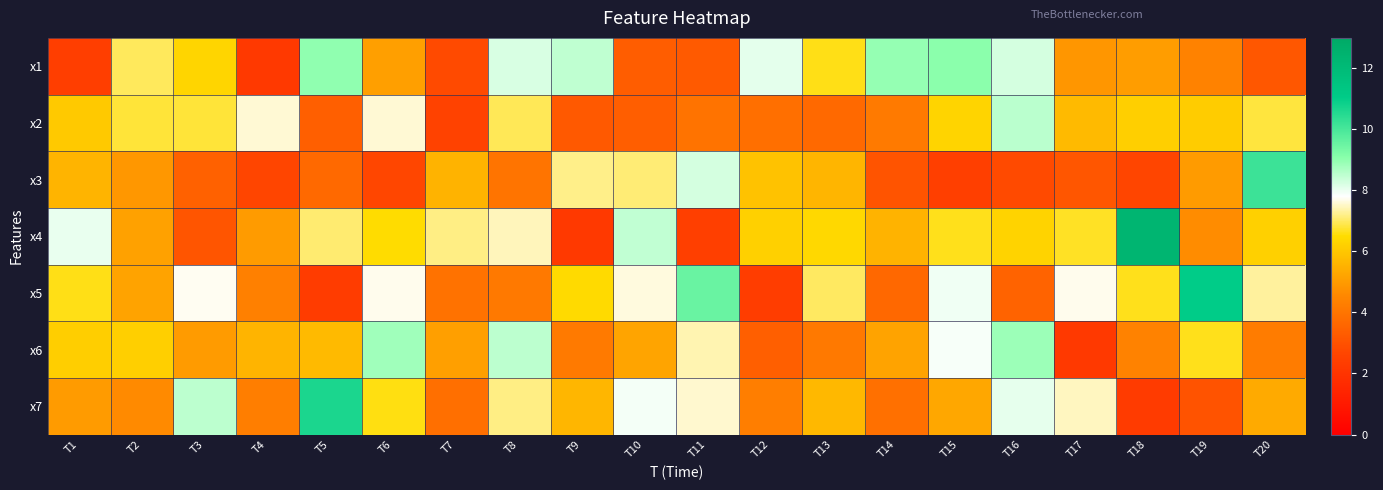

At which category is the sum across all series the highest?

T8